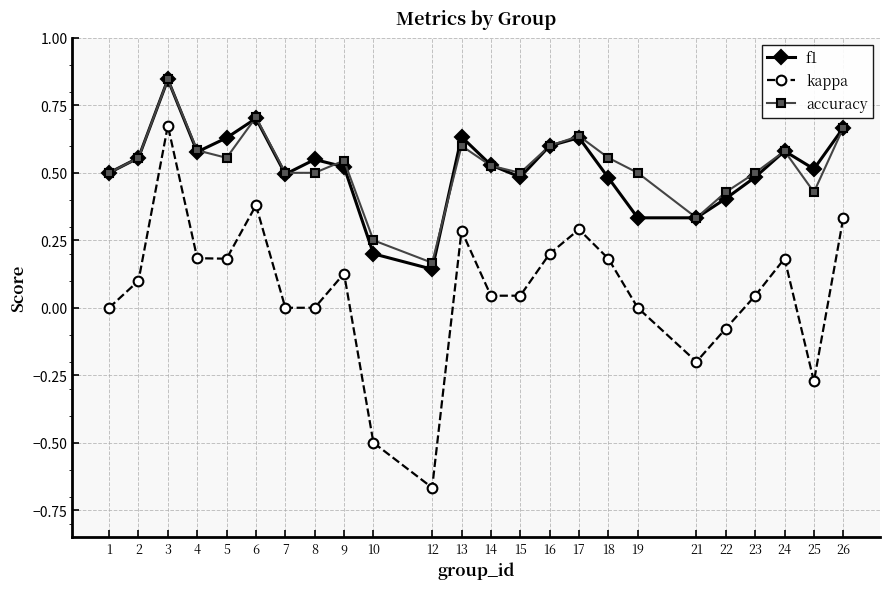

At which category does the chart reach its peak across all series?

3